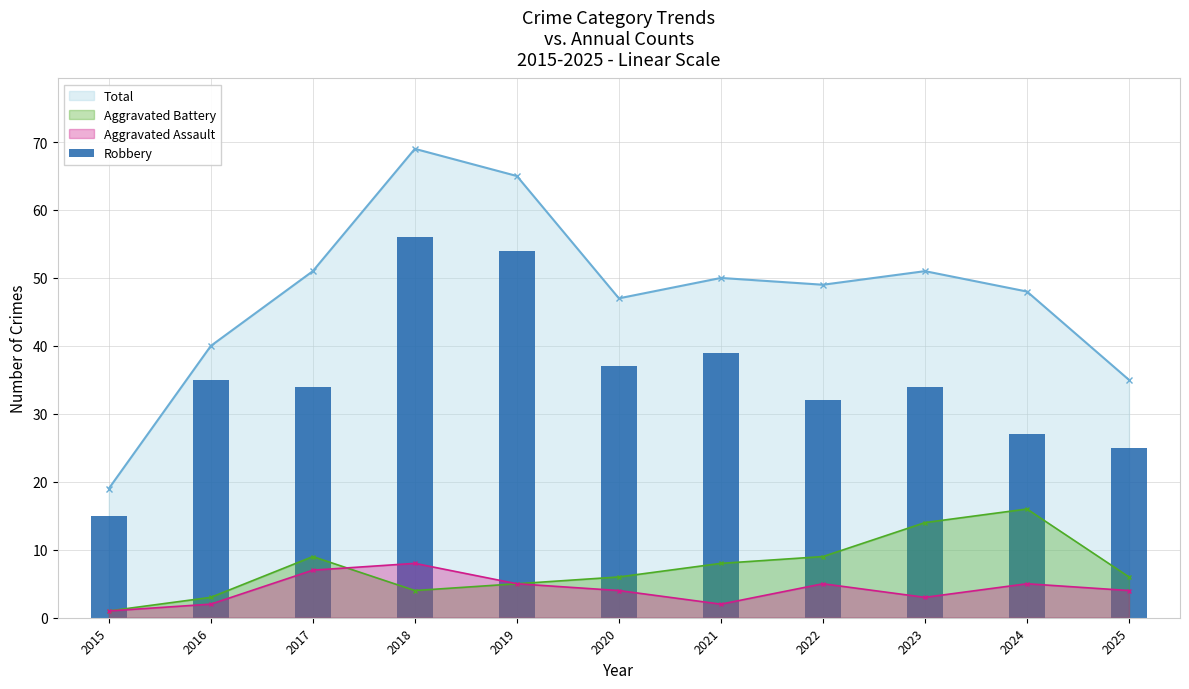

At which label does Aggravated Battery reach its minimum?

2015